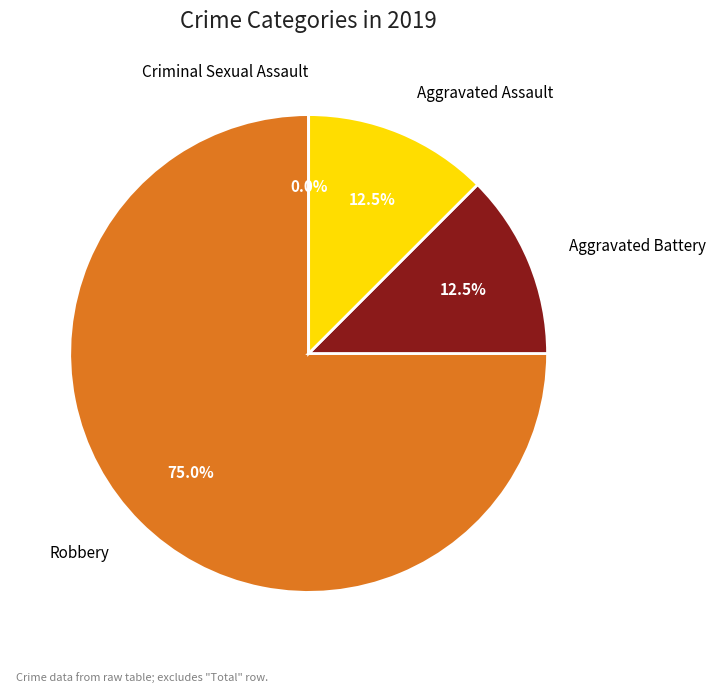

To the nearest percent, what is the difference between the Aggravated Battery and Criminal Sexual Assault slice percentages?

12%